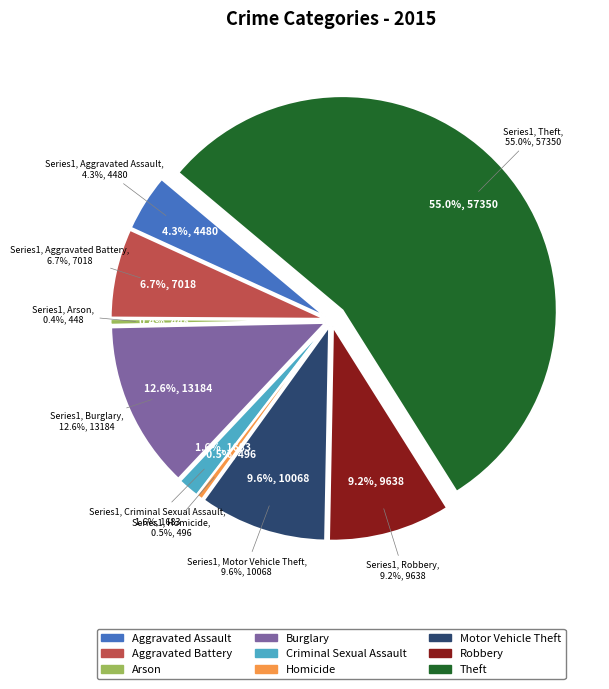

What is the ratio of the value at Criminal Sexual Assault to the value at Motor Vehicle Theft?

0.2